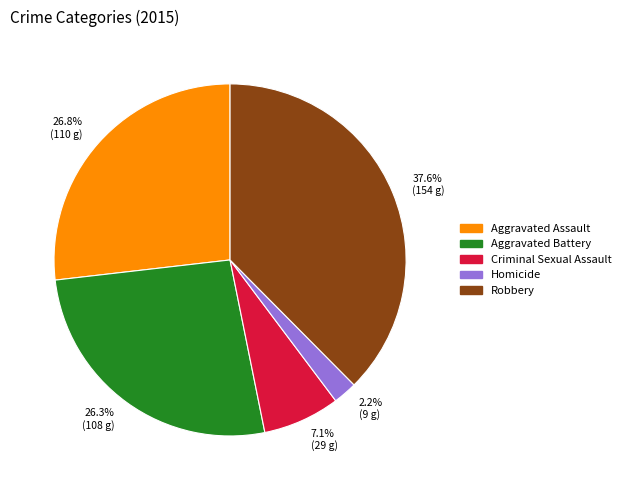

Between 2.2% (9 g) and 26.8% (110 g), which is larger?

26.8% (110 g)